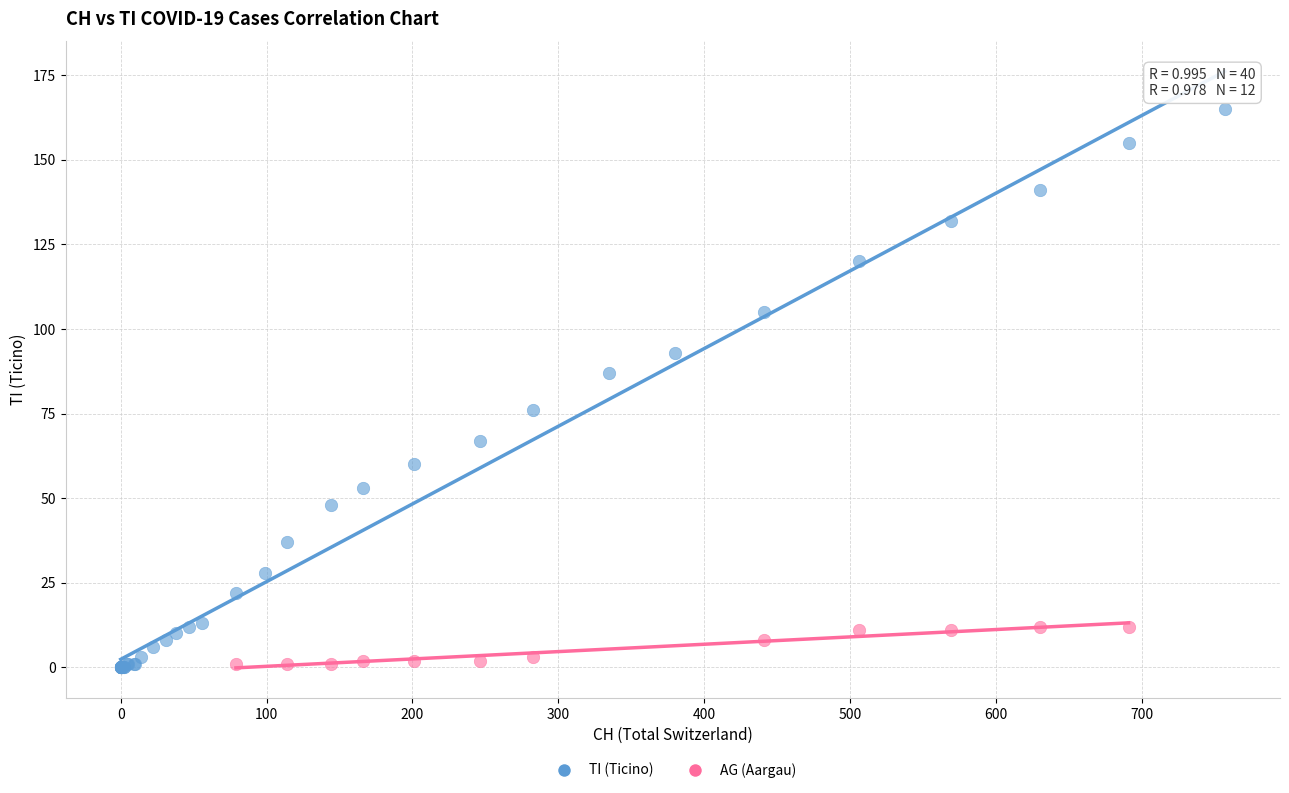

Which series reaches the maximum Y coordinate?

TI (Ticino)